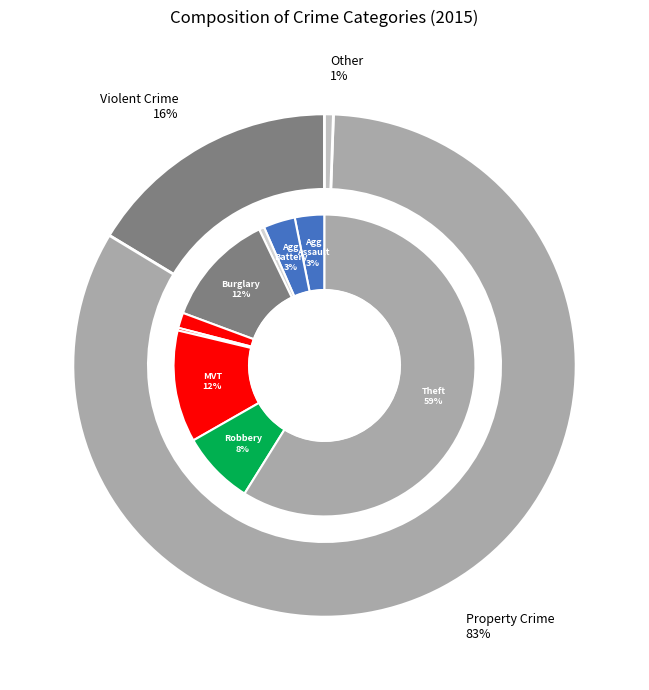

To the nearest percent, what is the average slice percentage?

11%